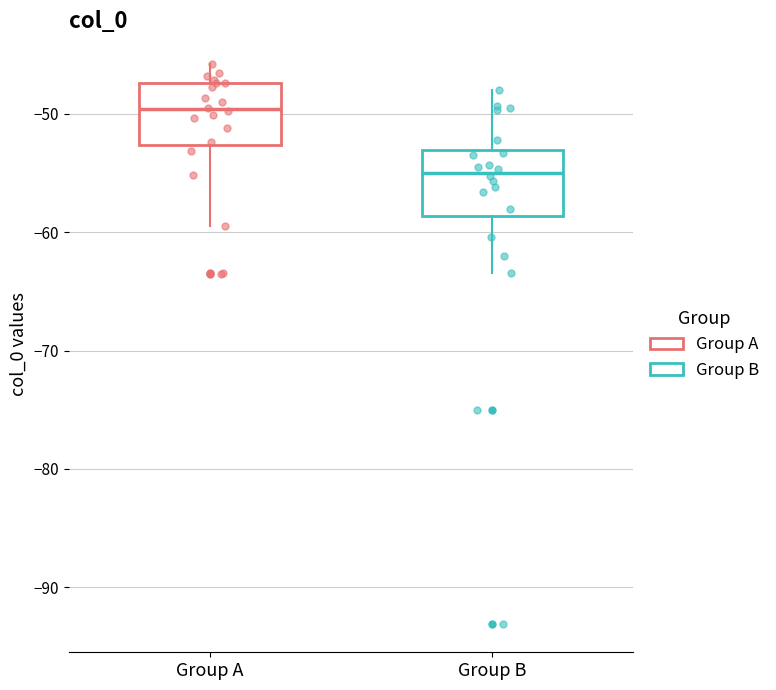

Which box's median line is the highest?

Group A